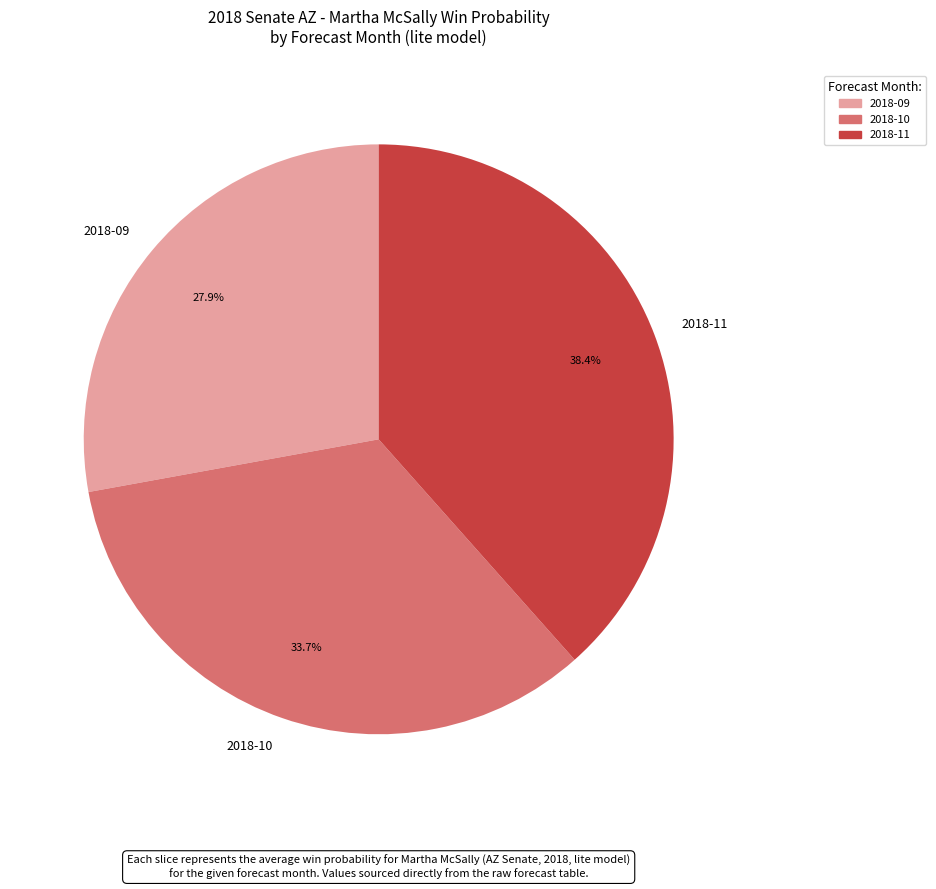

What is the ratio of the value at 2018-10 to the value at 2018-11?

0.9